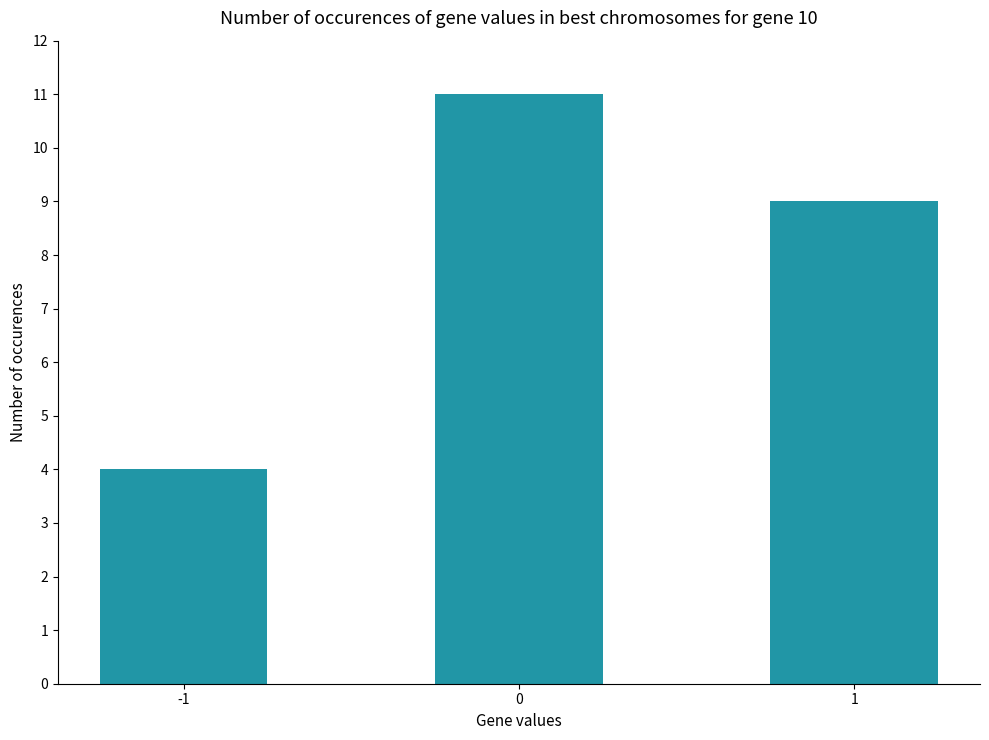

What is the sum of the values at -1 and 1?

13